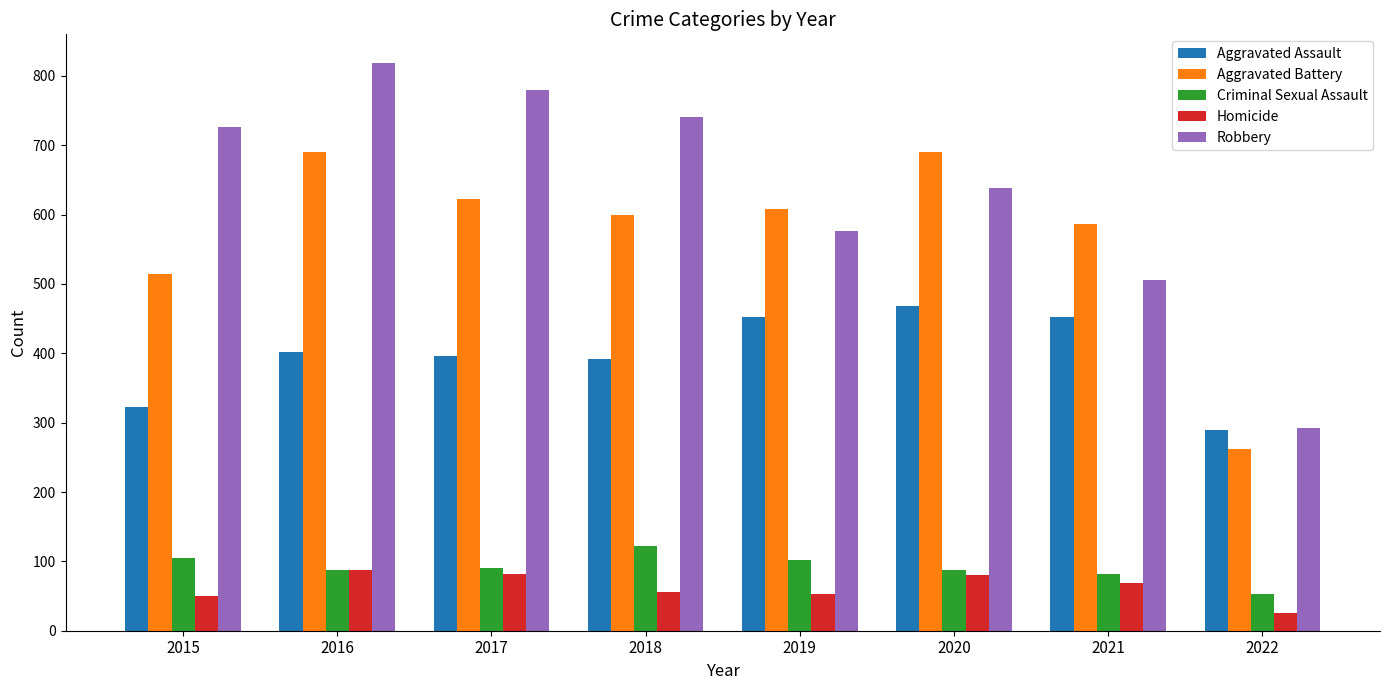

Which series changed the most between 2016 and 2022?

Robbery